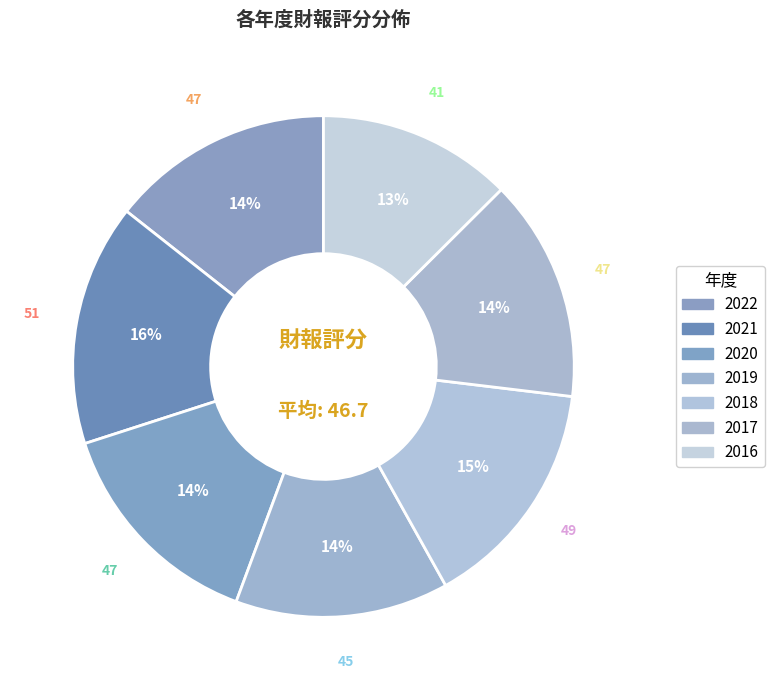

Count the number of slices in the pie.

7